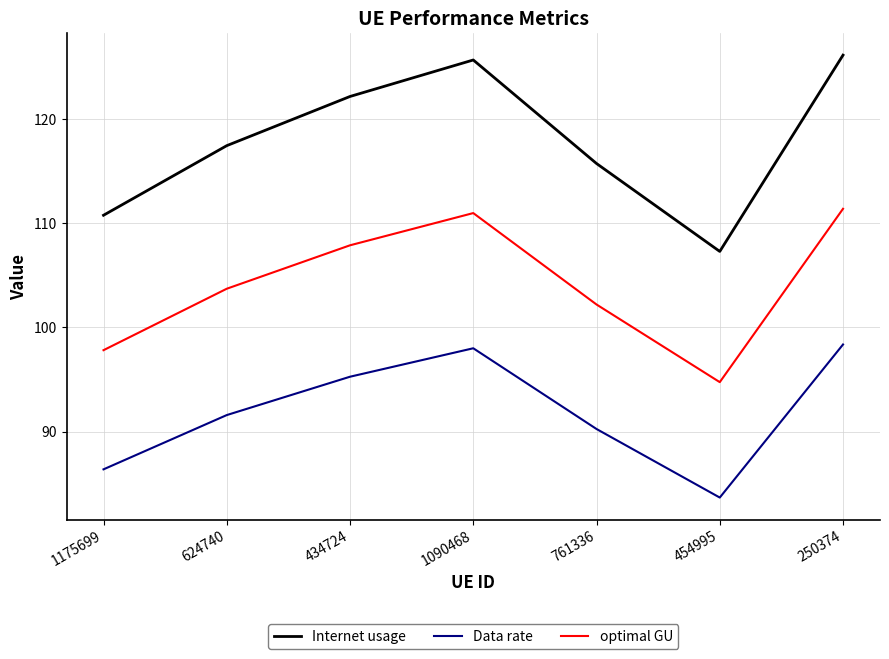

The optimal GU series shows 173.4 at 250374. True or false?

False